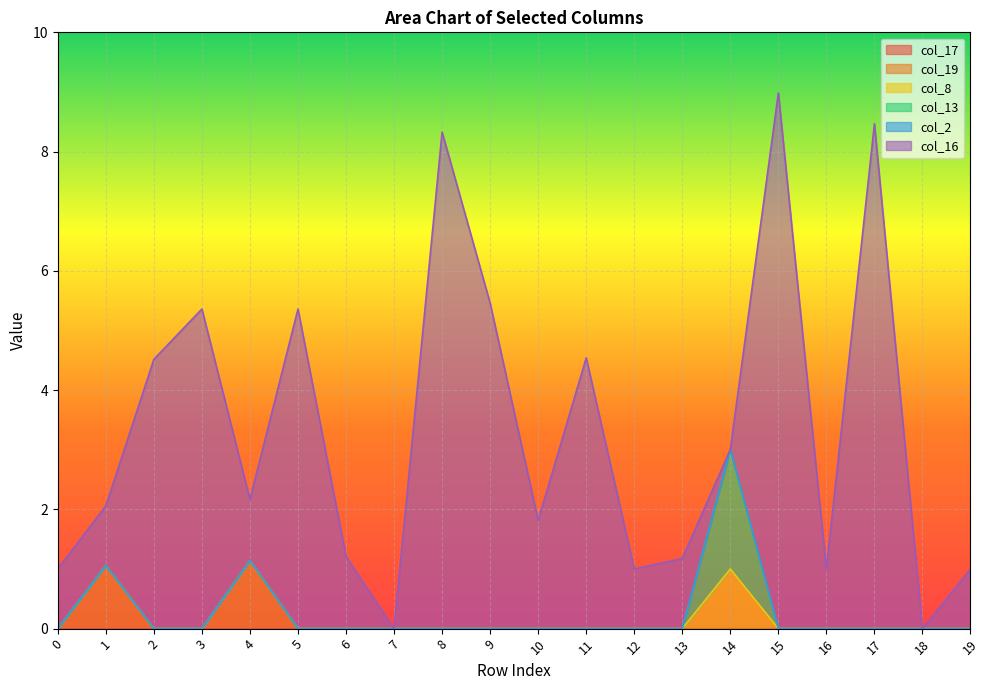

What are all the series names shown in the legend?

col_17, col_19, col_8, col_13, col_2, col_16